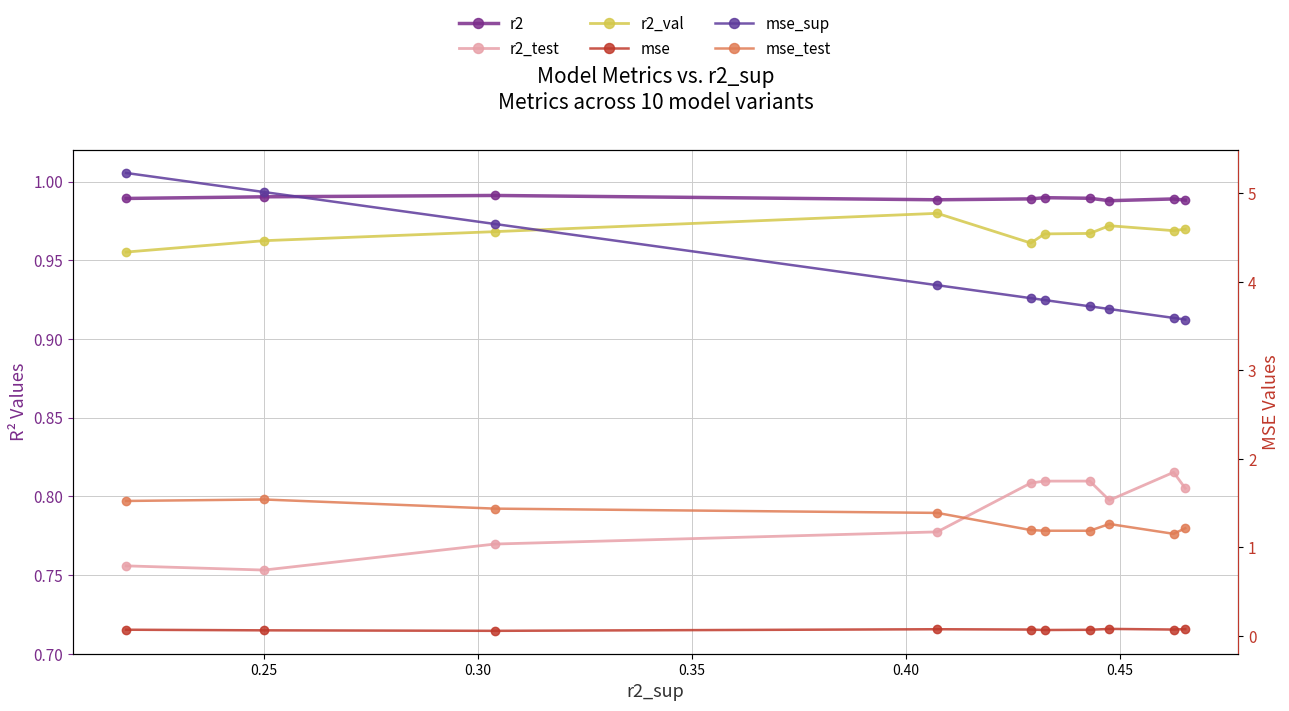

In mse, how many points are lower than both neighbors (excluding endpoints)?

3